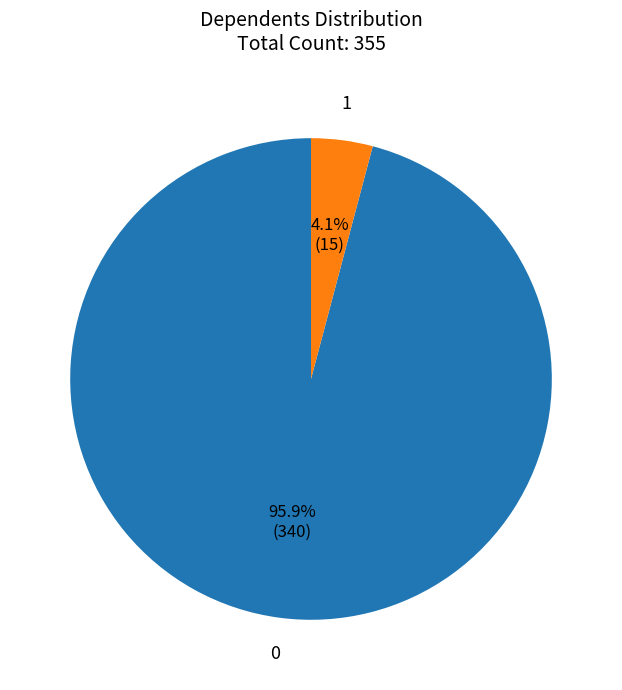

Is there any slice that represents more than half of the pie?

Yes